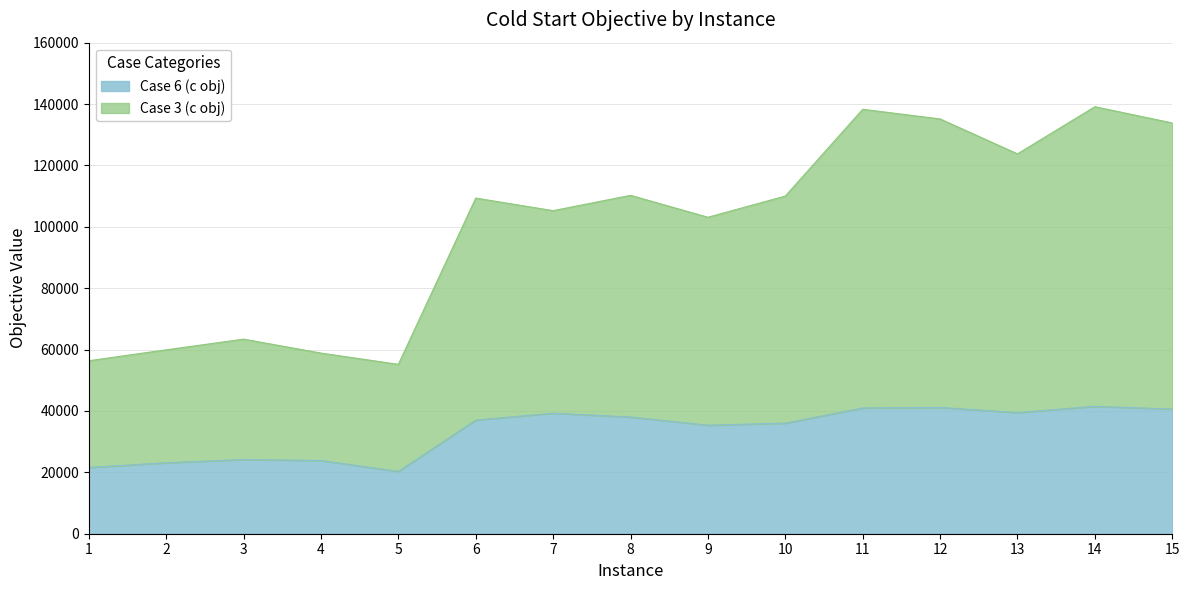

True or false: Case 6 (c obj) has more than 0 points higher than both neighbors.

True